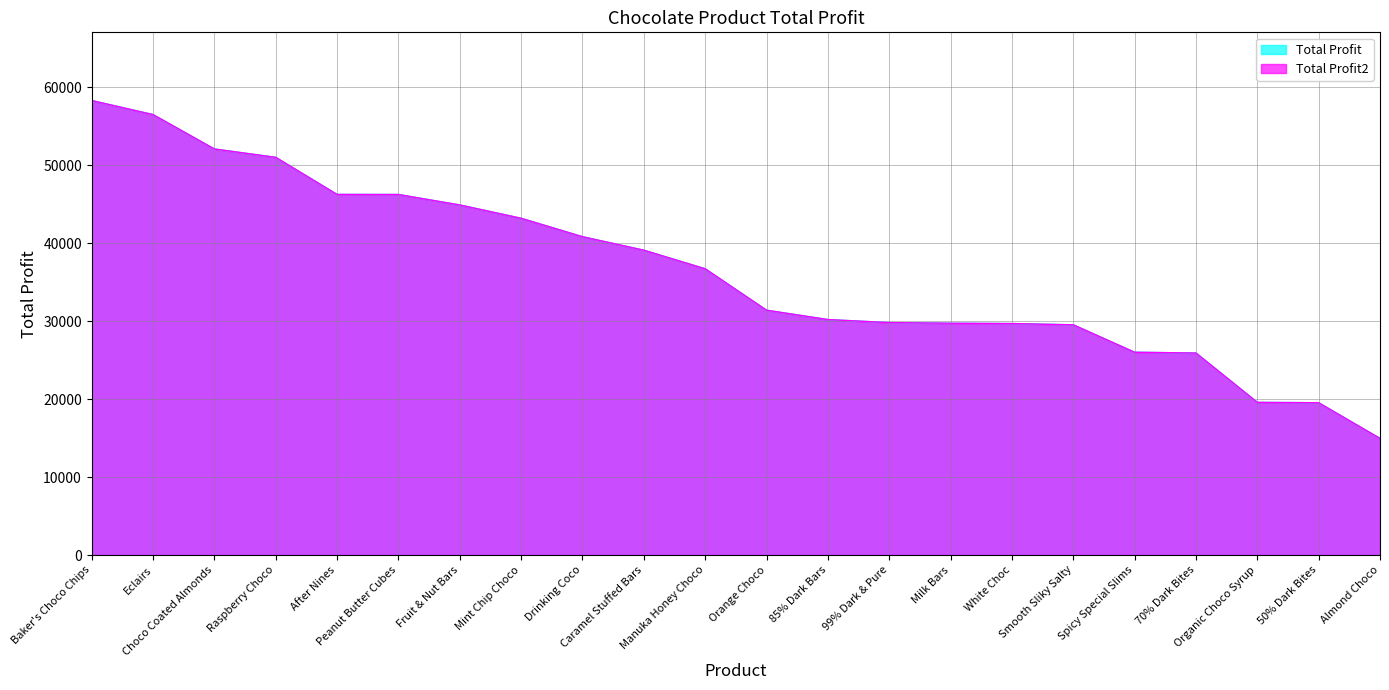

True or false: Total Profit2 and Total Profit intersect in this chart.

False